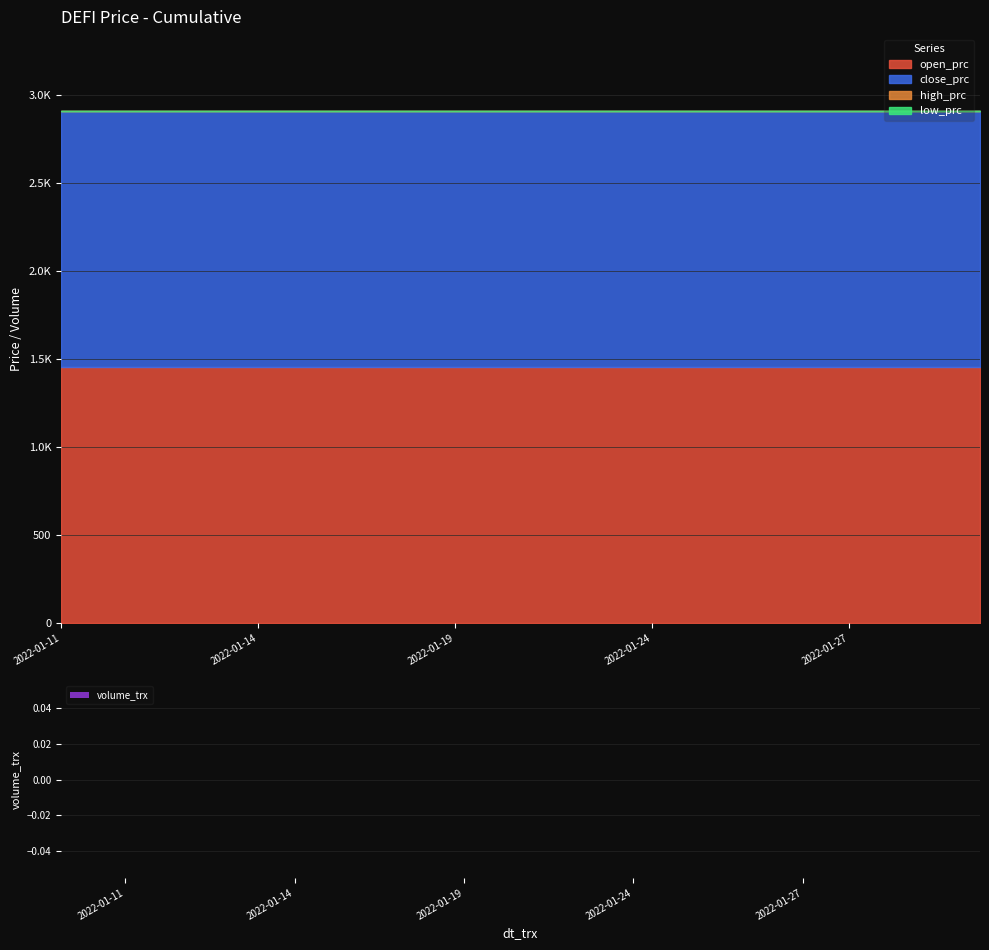

Is the value of low_prc at 2022-01-13 greater than the value of volume_trx at 2022-01-20?

No